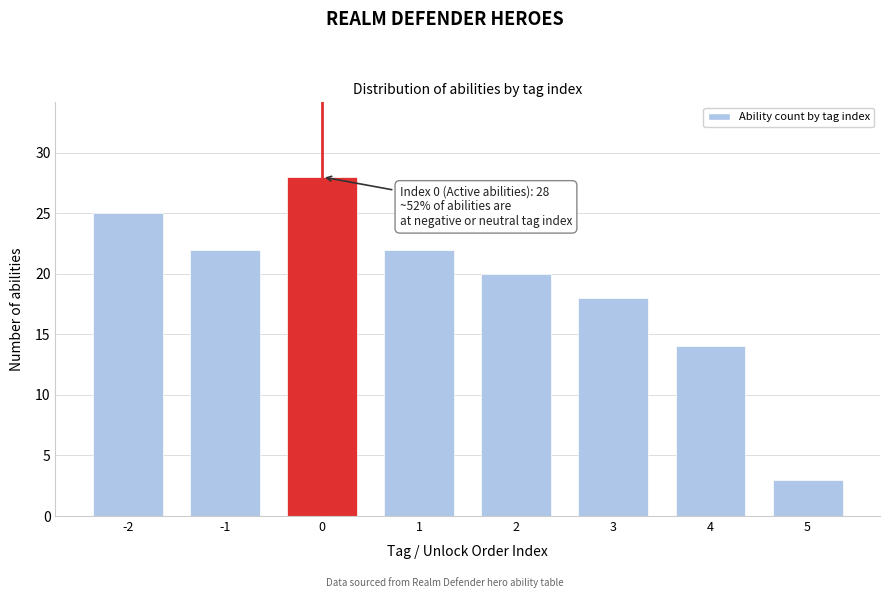

Reading left to right, extract all data points from this chart.

25	22	28	22	20	18	14	3